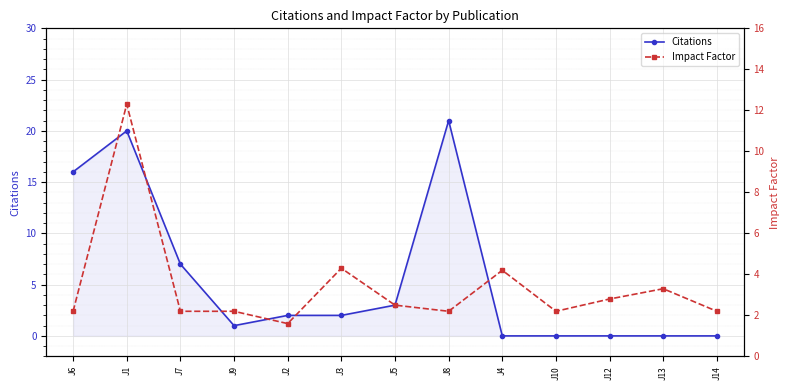

After their last crossing, which series has the higher values: Citations or Impact Factor?

Impact Factor